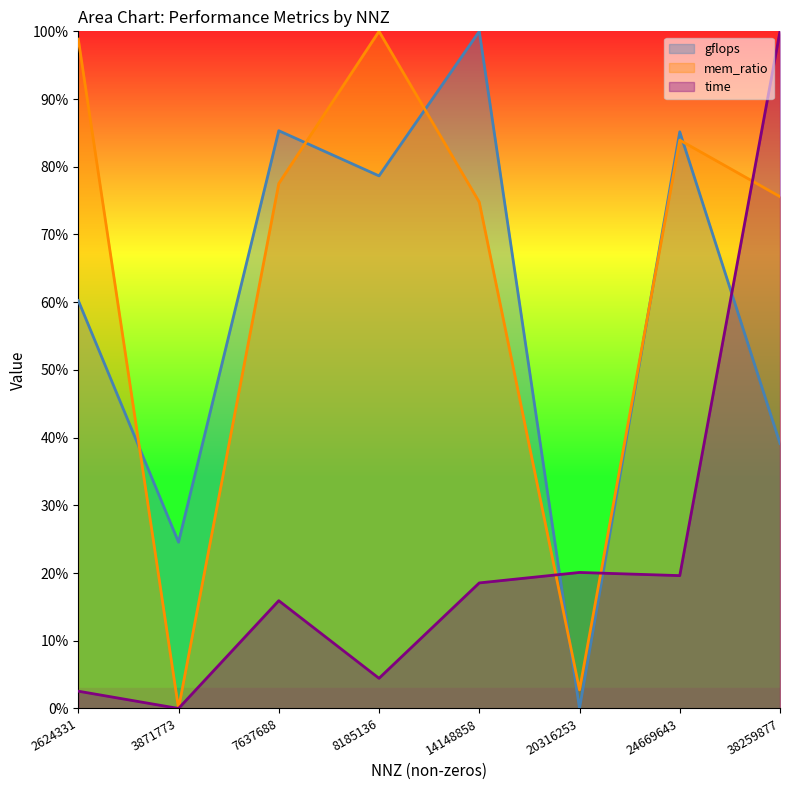

At how many categories does at least one series exceed 0?

8